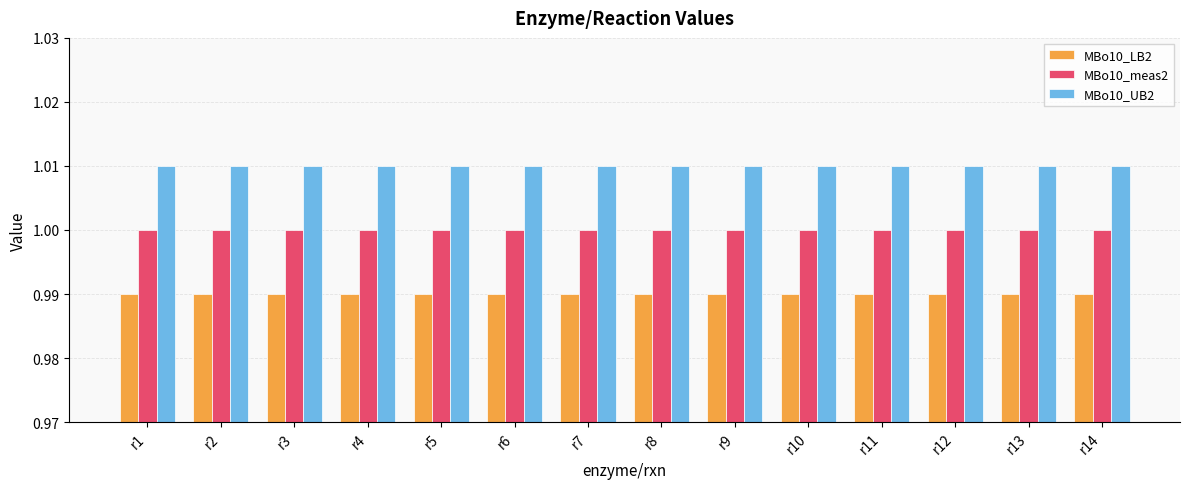

List the series in order of their overall mean, highest first.

MBo10_UB2, MBo10_meas2, MBo10_LB2